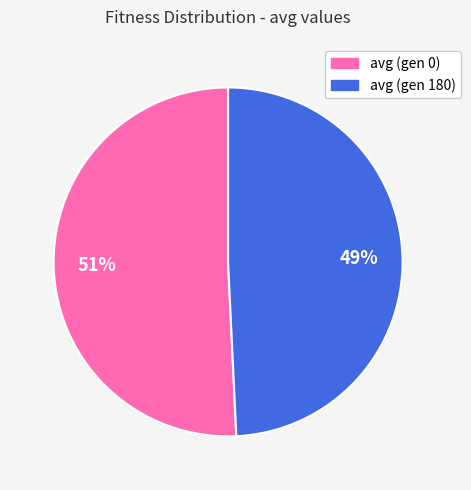

Does avg (gen 180) represent more than half of the total?

No